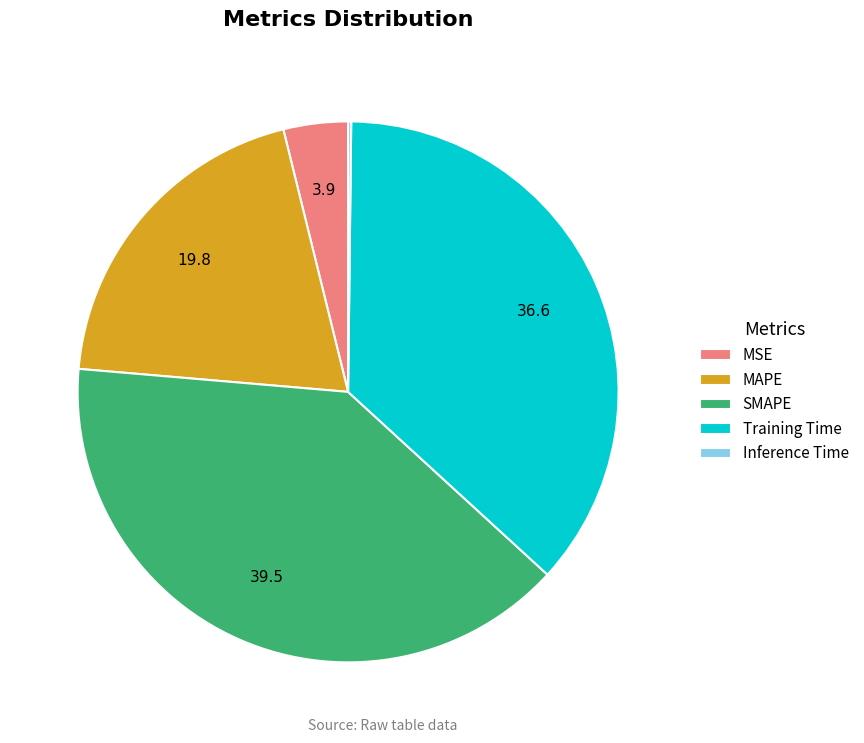

What is the ratio of the value at MAPE to the value at Training Time?

0.5